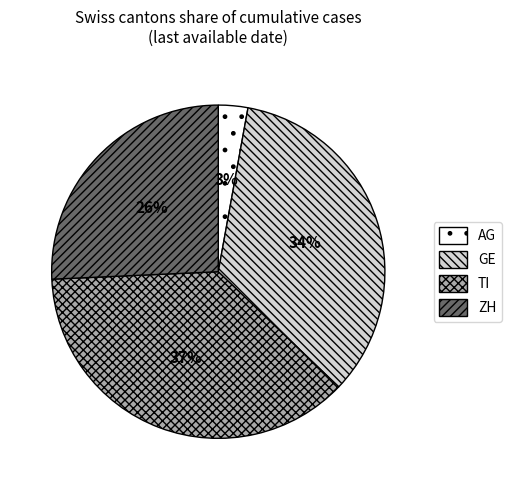

Does GE account for over 50% of the chart?

No